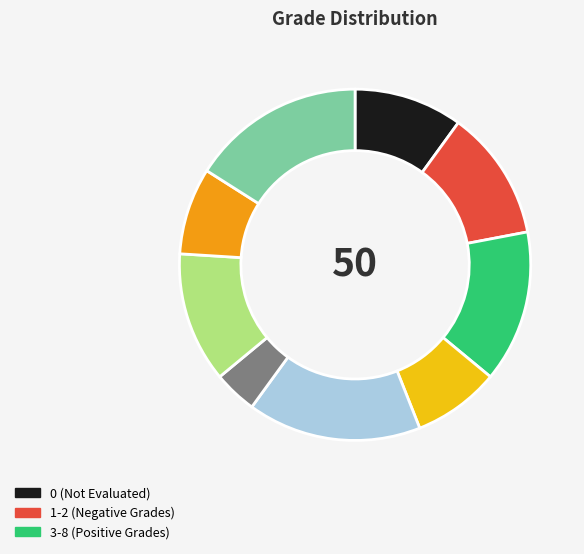

Is there a majority slice in this chart?

No